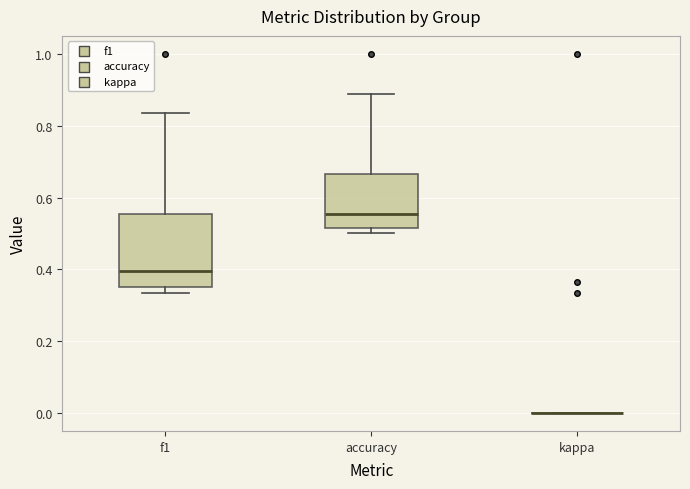

Reading left to right, transcribe this box plot: for each box, give where its median line is, the range the box spans, and where its two whiskers end, as read against the y-axis. The values are not printed on the chart, so give them approximately, as read against the axis.

f1: median 0.40, box 0.36 to 0.56, whiskers 0.34 to 0.84
accuracy: median 0.56, box 0.52 to 0.66, whiskers 0.50 to 0.88
kappa: box collapsed to a line at 0.00, whiskers 0.00 to 0.00